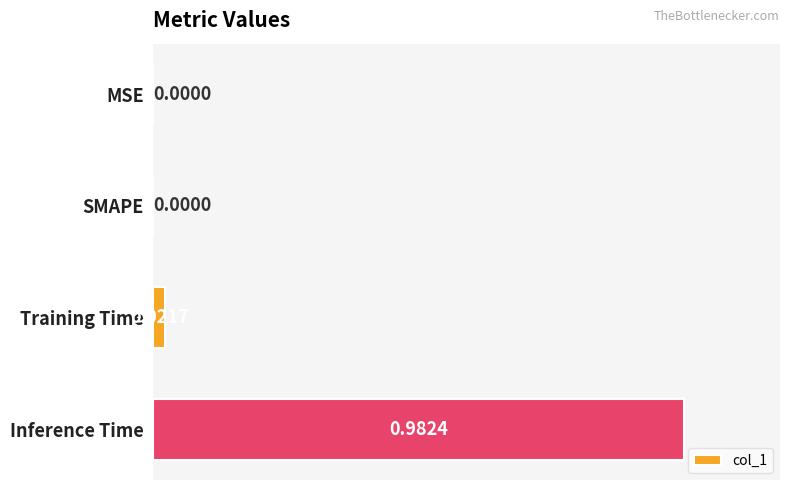

Which category has the highest value across all series?

Inference Time